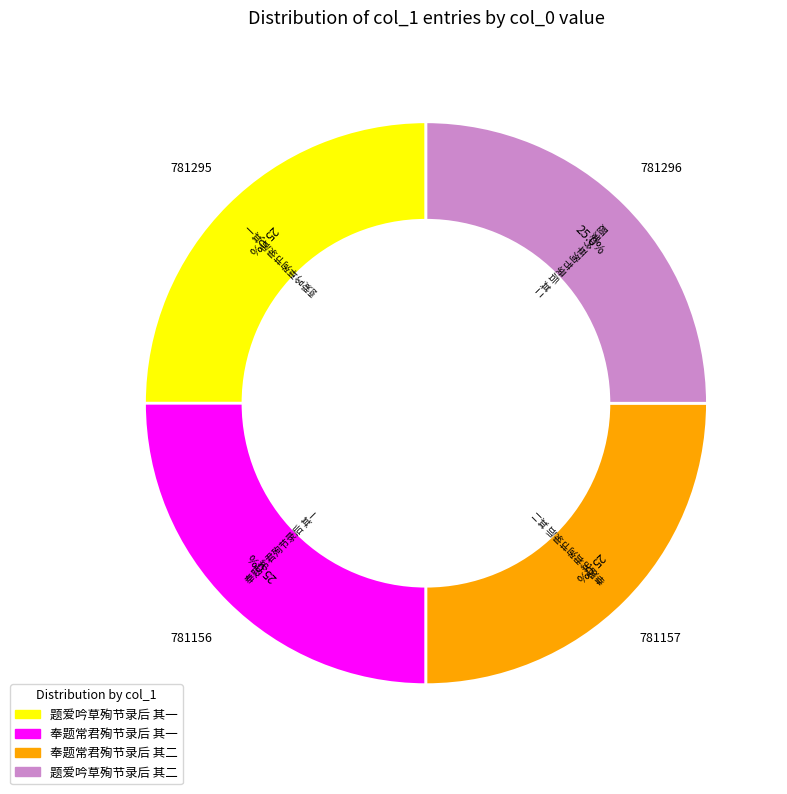

What is the ratio of the value at 题爱吟草殉节录后 其一 to the value at 奉题常君殉节录后 其二?

1.0